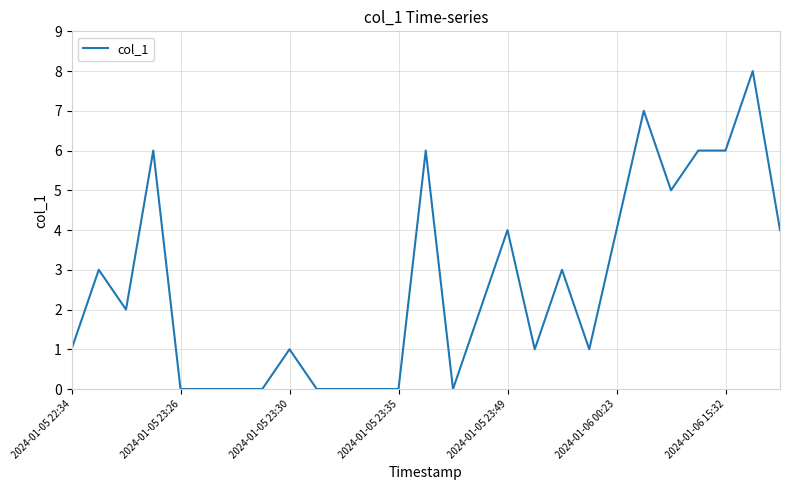

What is the difference between the maximum and minimum values?

8